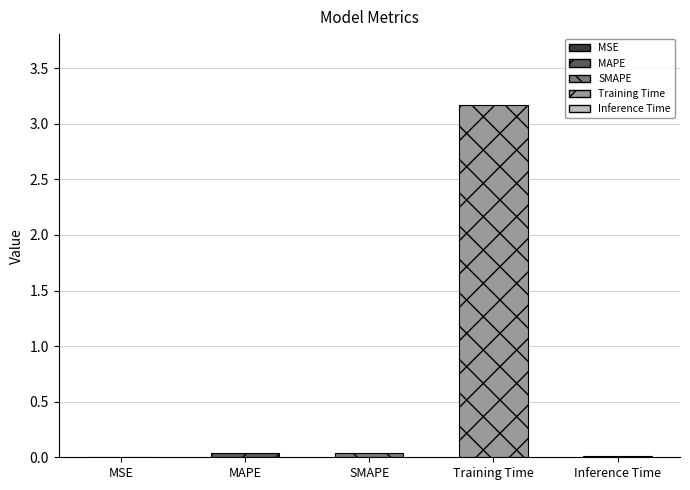

What is the maximum value shown in the chart?

3.2